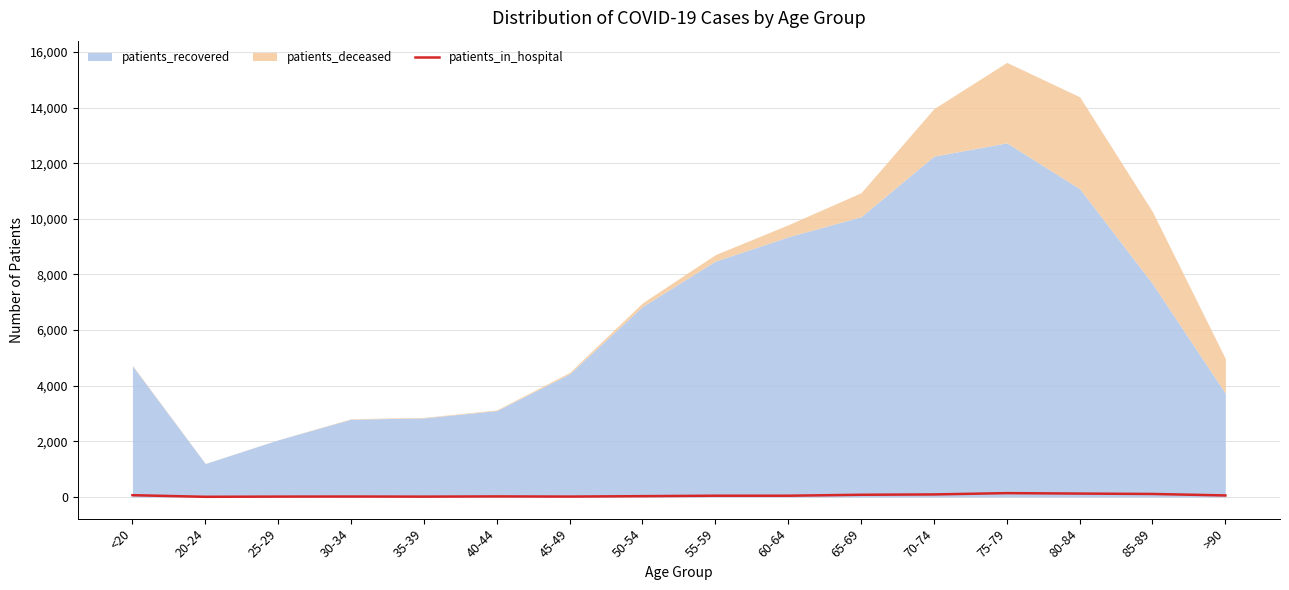

Read the value at 60-64.

43